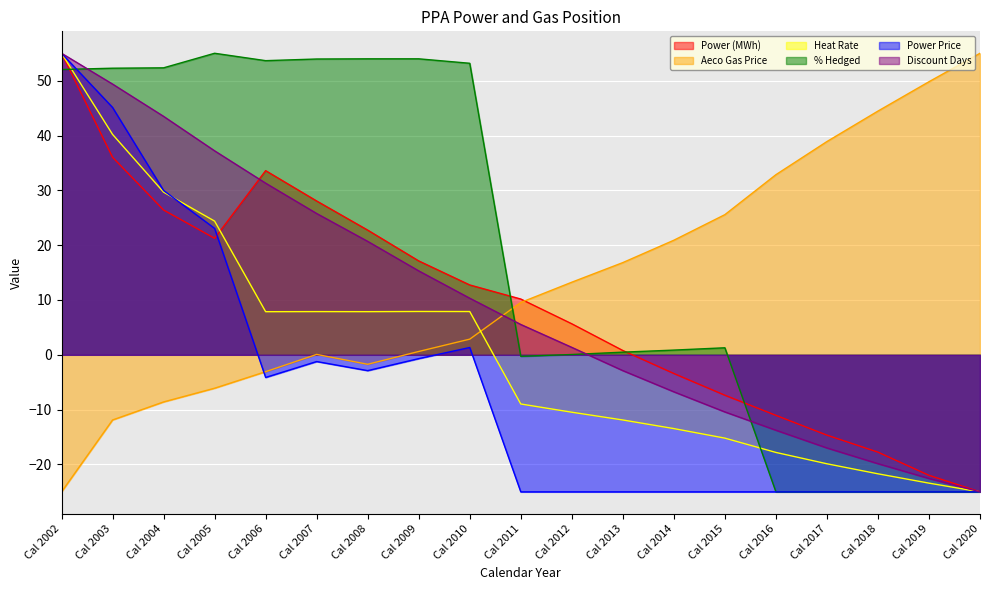

What is the minimum value shown in the chart?

-25.0